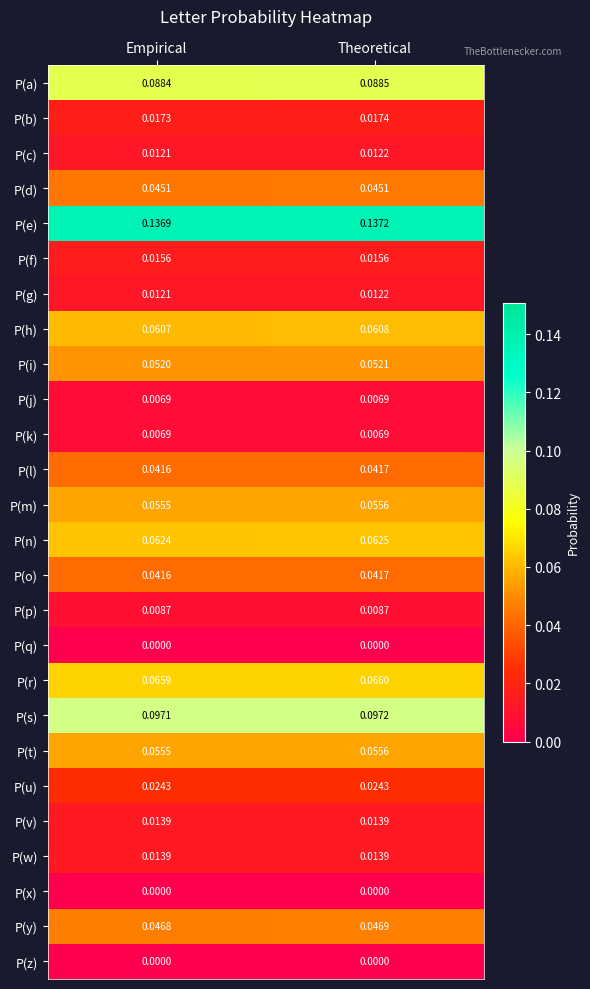

At which category is the sum across all series the highest?

Theoretical